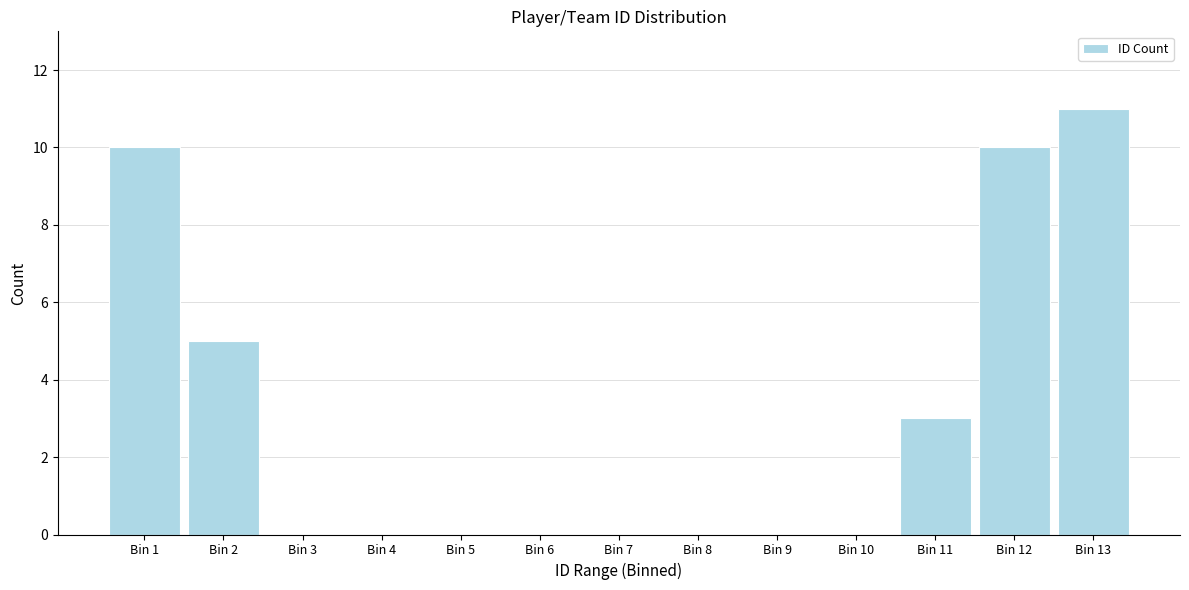

Reading left to right, extract all data points from this chart.

Bin 1=10	Bin 2=5	Bin 3=0	Bin 4=0	Bin 5=0	Bin 6=0	Bin 7=0	Bin 8=0	Bin 9=0	Bin 10=0	Bin 11=3	Bin 12=10	Bin 13=11